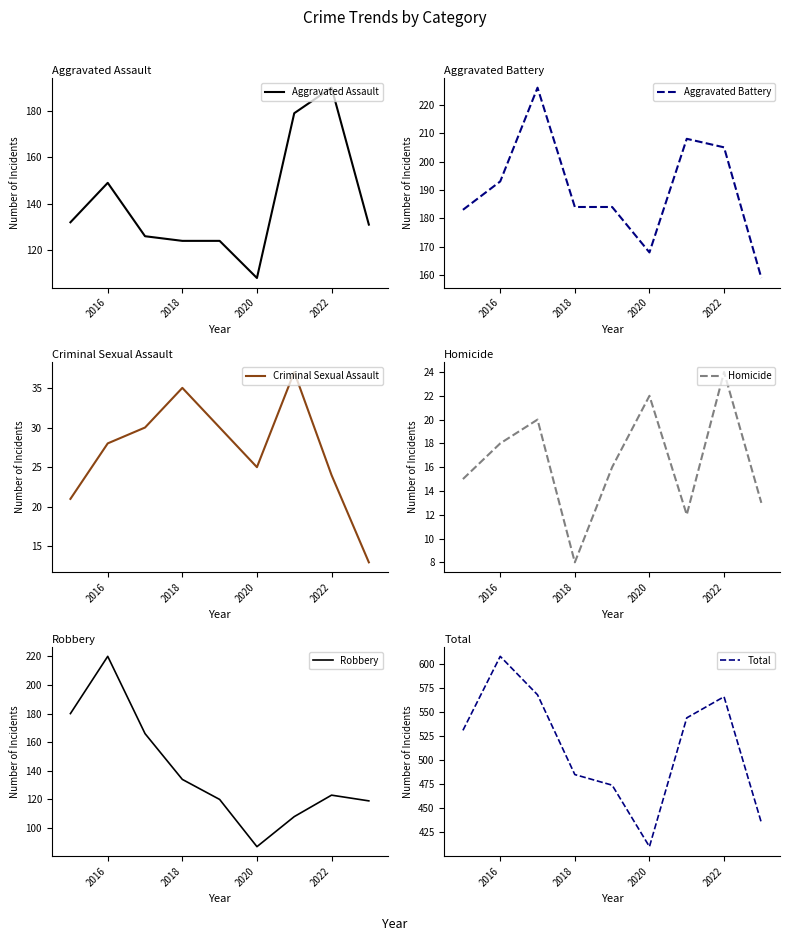

What is the lowest value of the Aggravated Assault series?

108